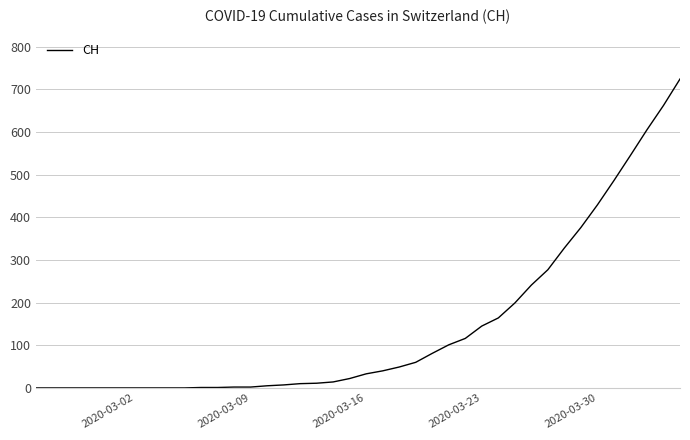

What is the maximum value shown in the chart?

724